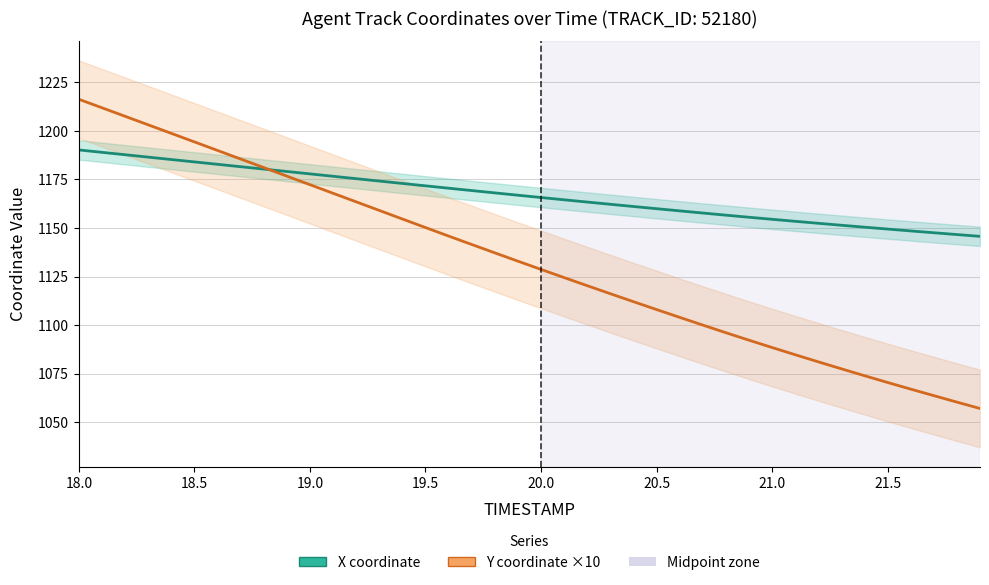

What is the sum of all X values?

46676.2